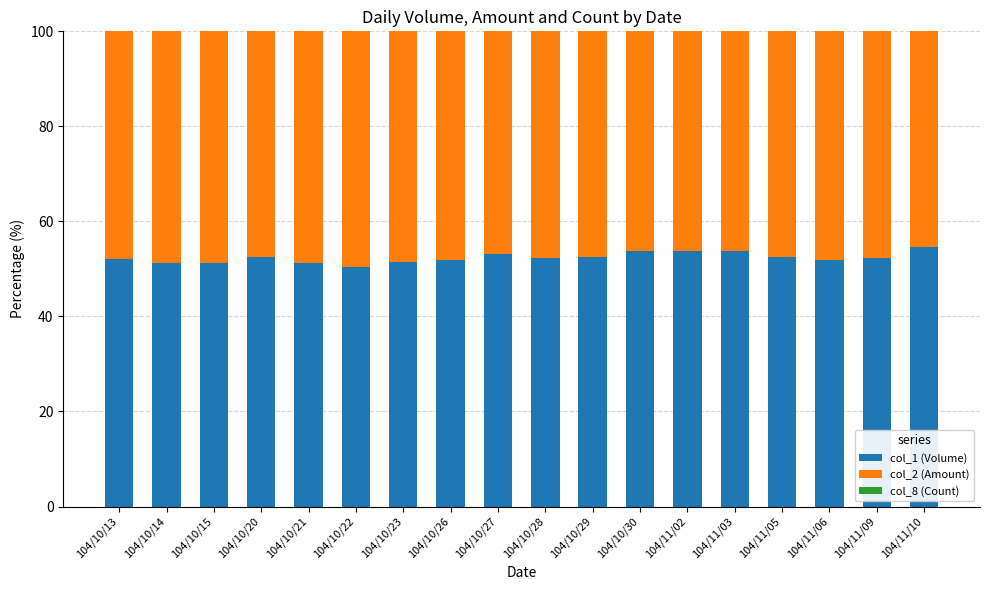

What is the sum of the col_1 (Volume) values at 104/10/30 and 104/11/09?

105.9